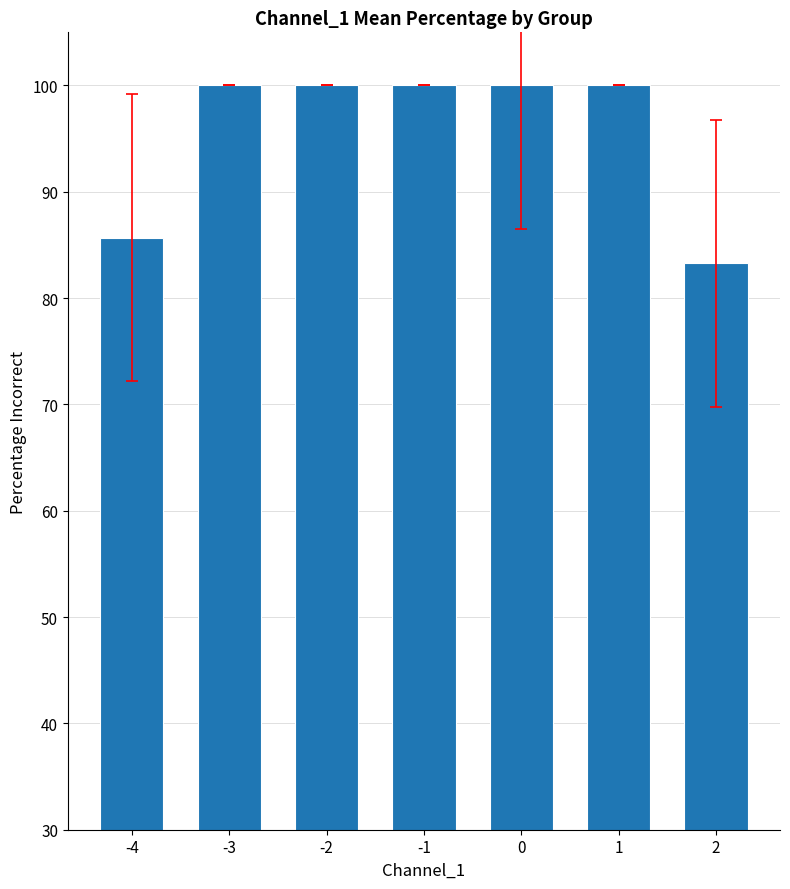

What is the maximum value shown in the chart?

100.0